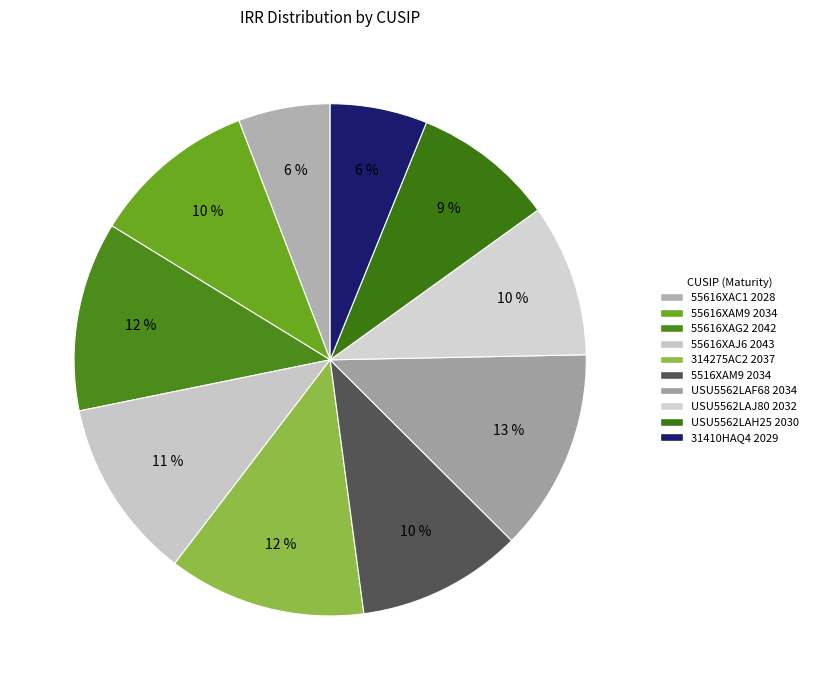

How many segments does this pie chart have?

10